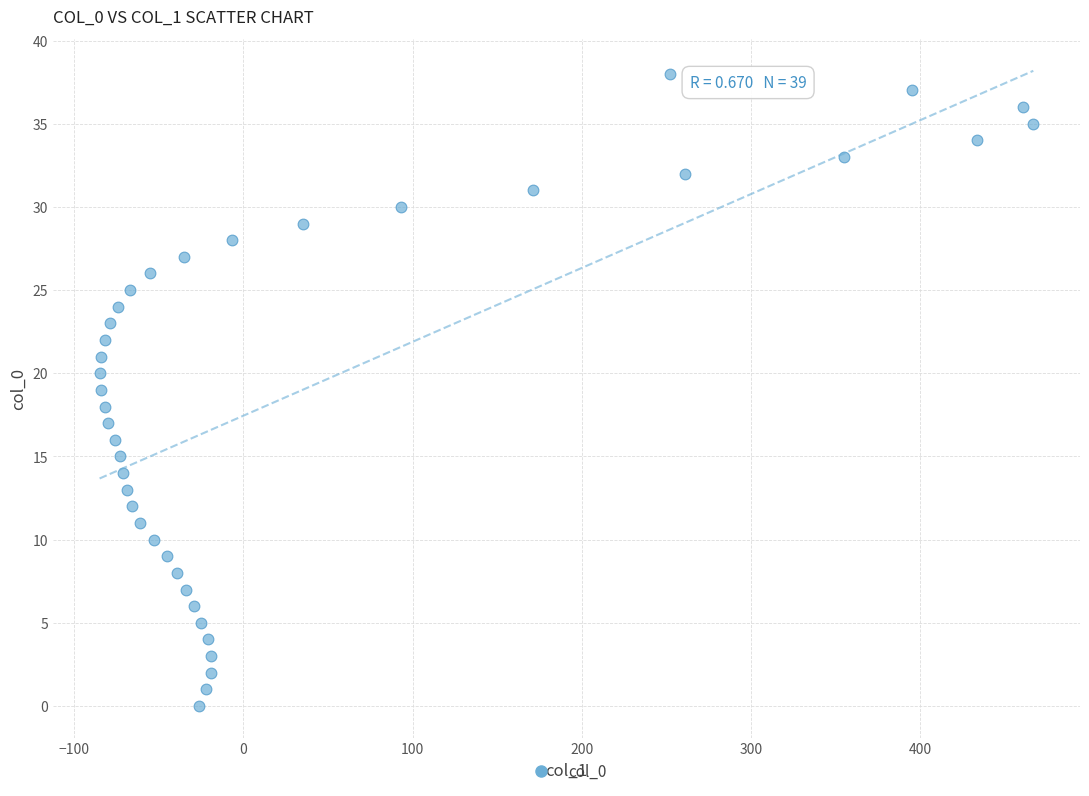

What is the range of Y values (max minus min)?

38